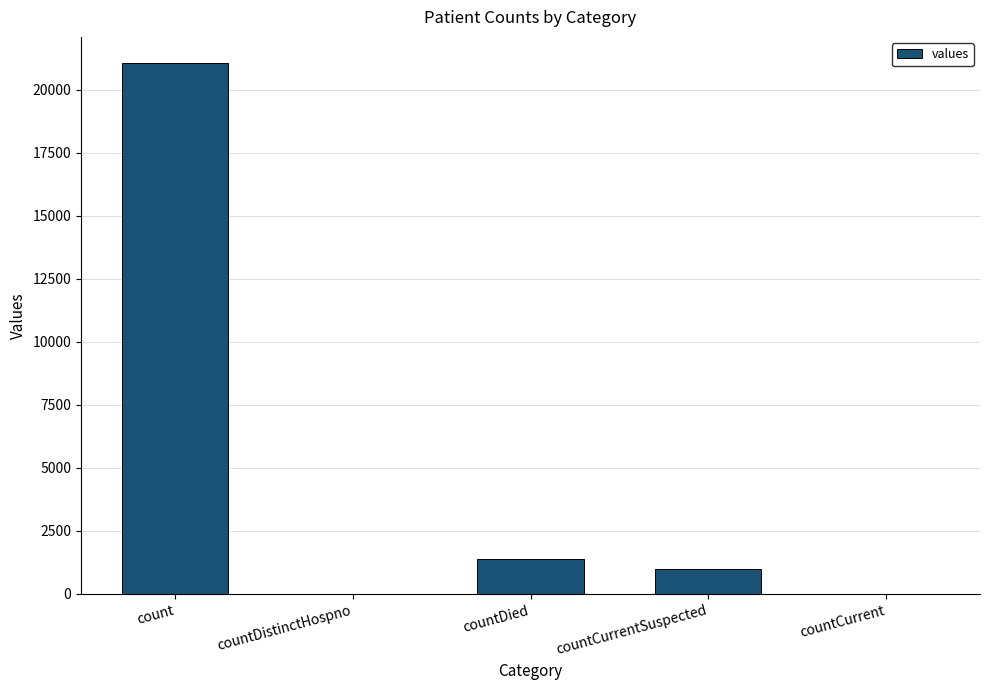

What is the sum of all values?

23461